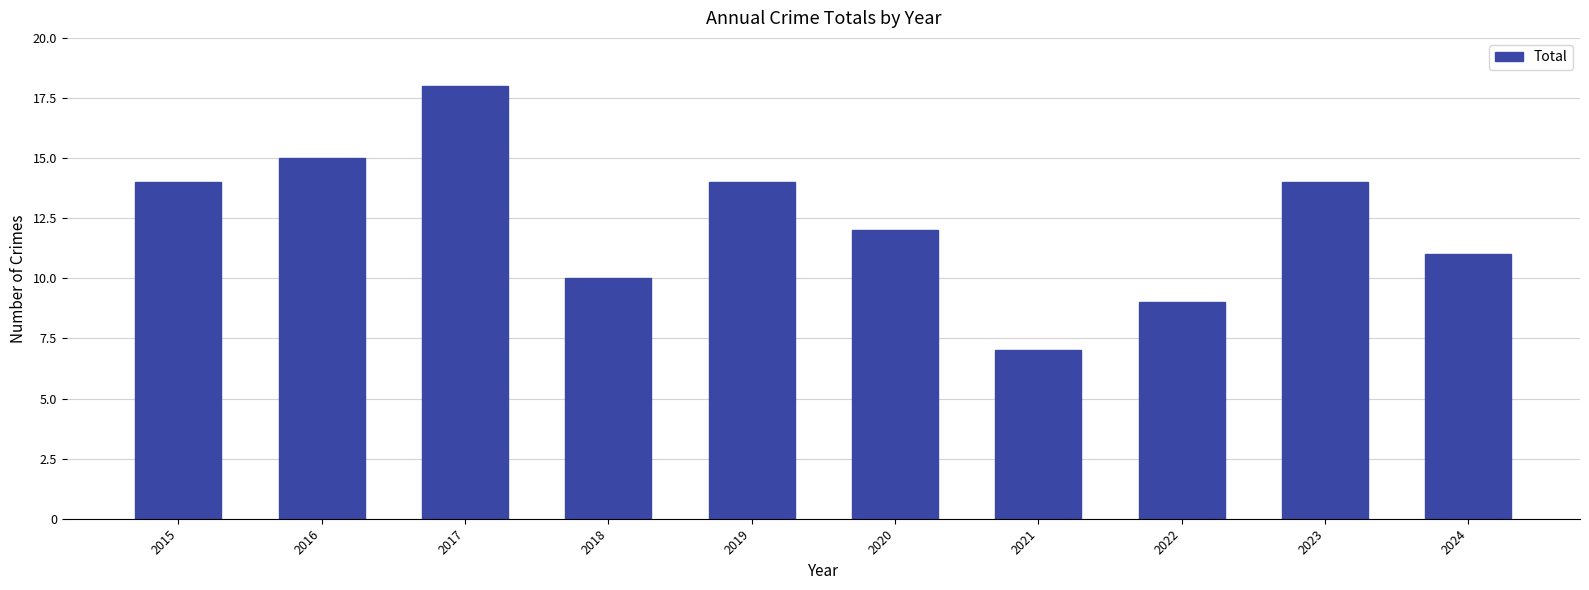

How many values are below 14?

5